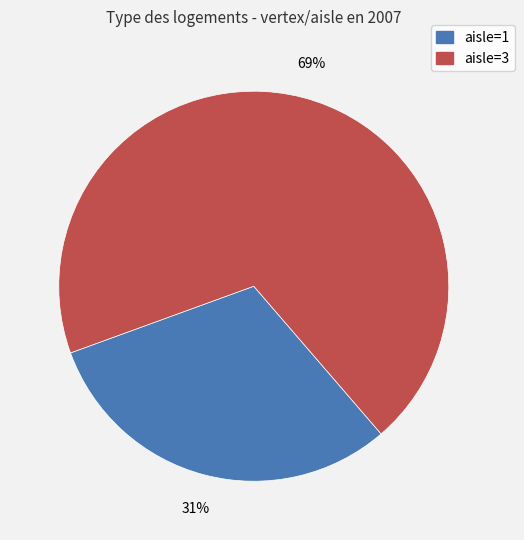

To the nearest percent, what is the average slice percentage?

50%